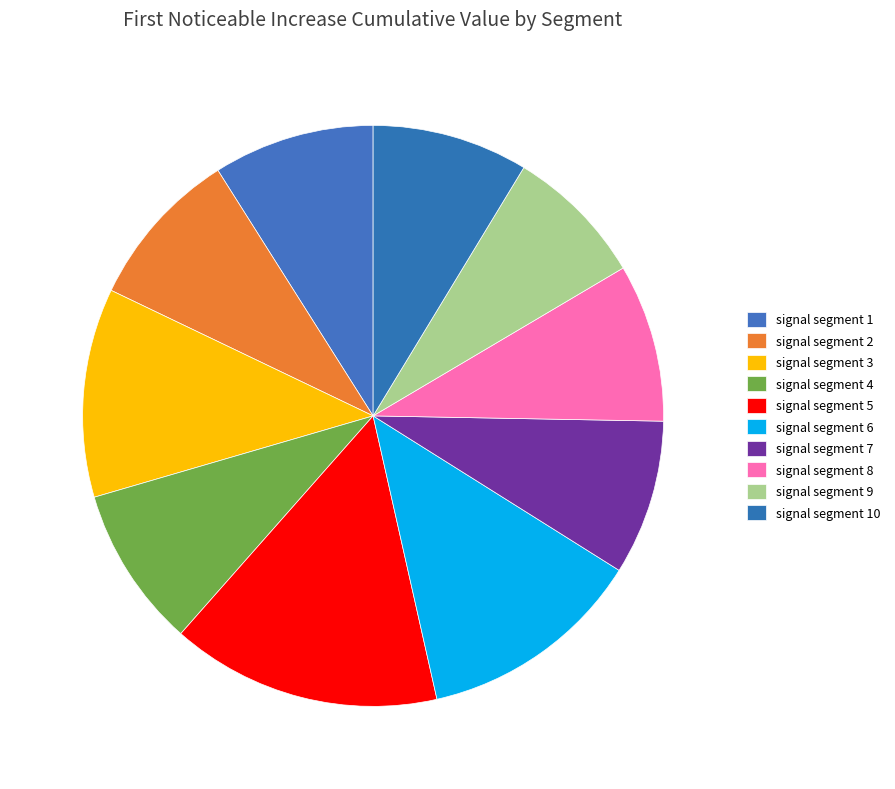

How many slices are in this pie chart?

10